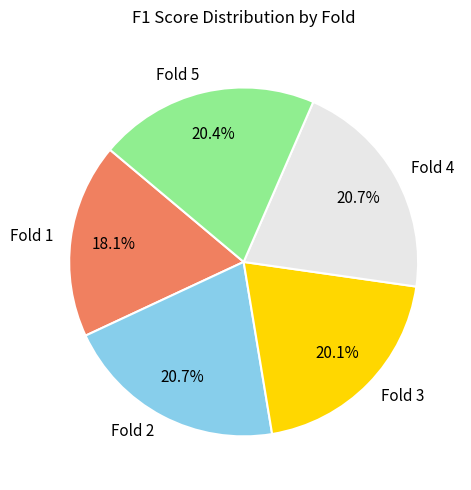

Does any single category account for the majority?

No